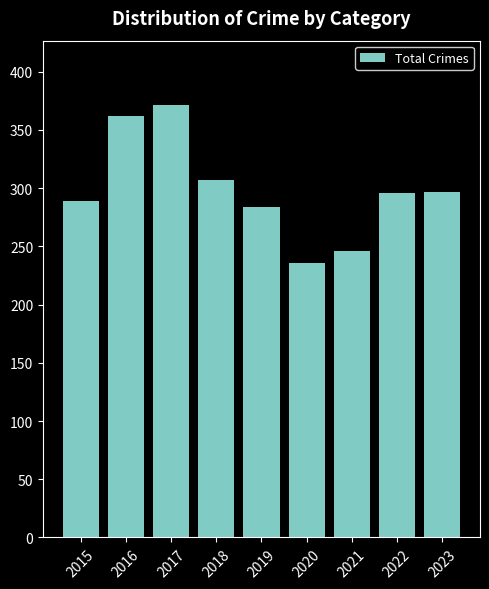

What is the difference between the second highest and minimum values?

126